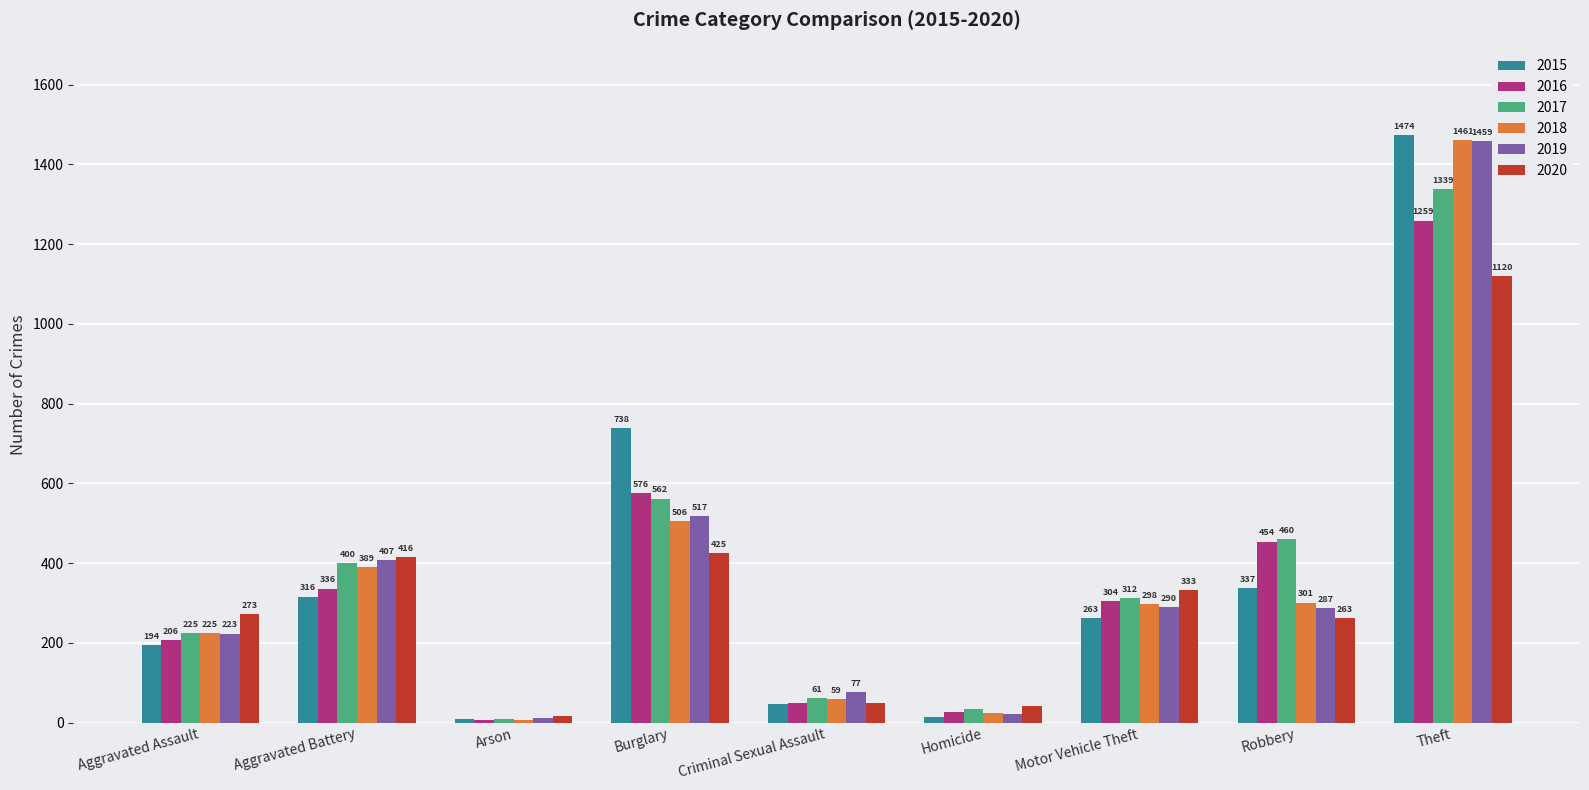

What is the label of the 4th bar from the left?

Burglary